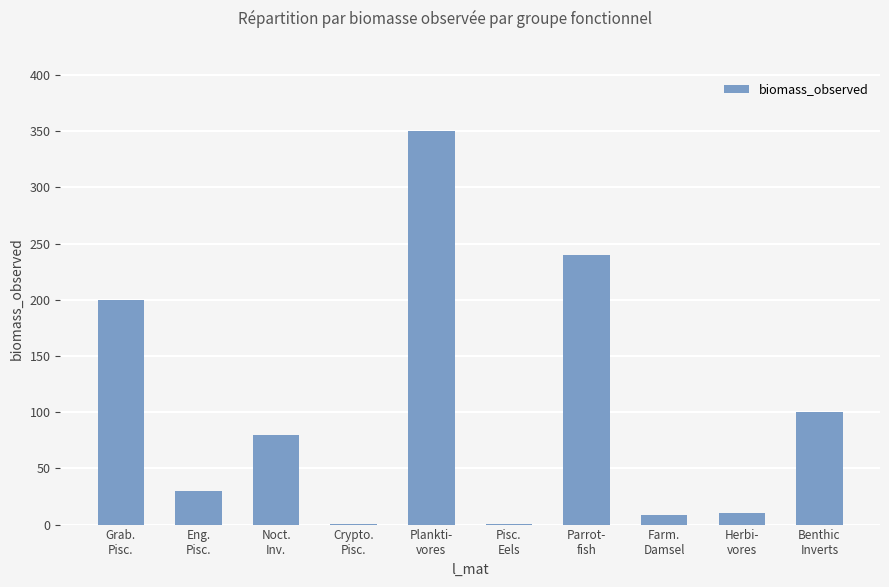

How many categories are shown in the chart?

10